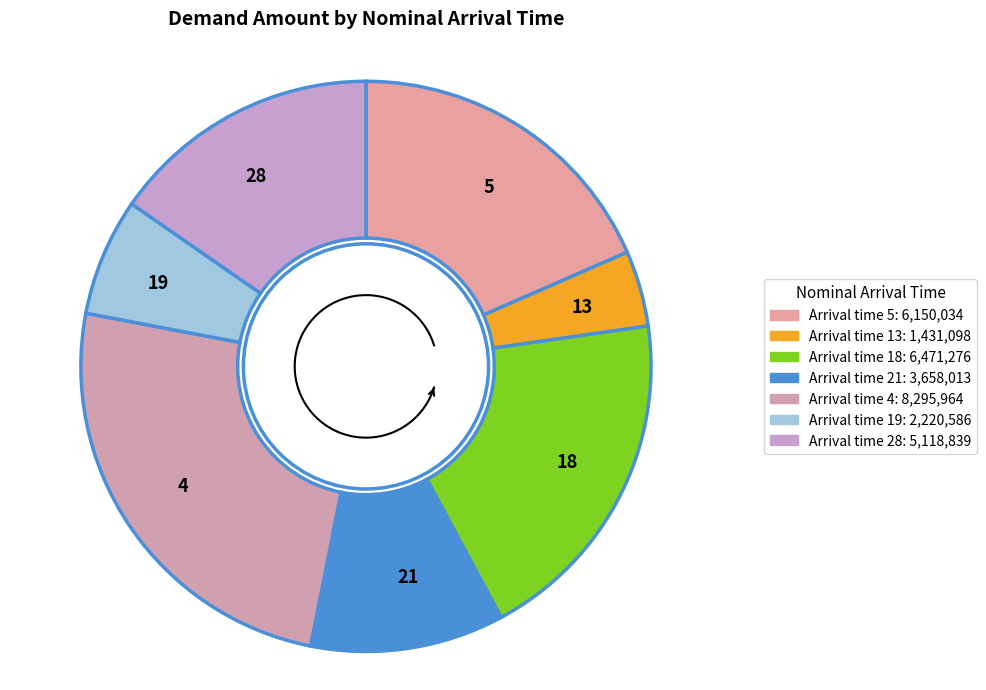

What percentage is the 28 slice, to the nearest percent?

15%